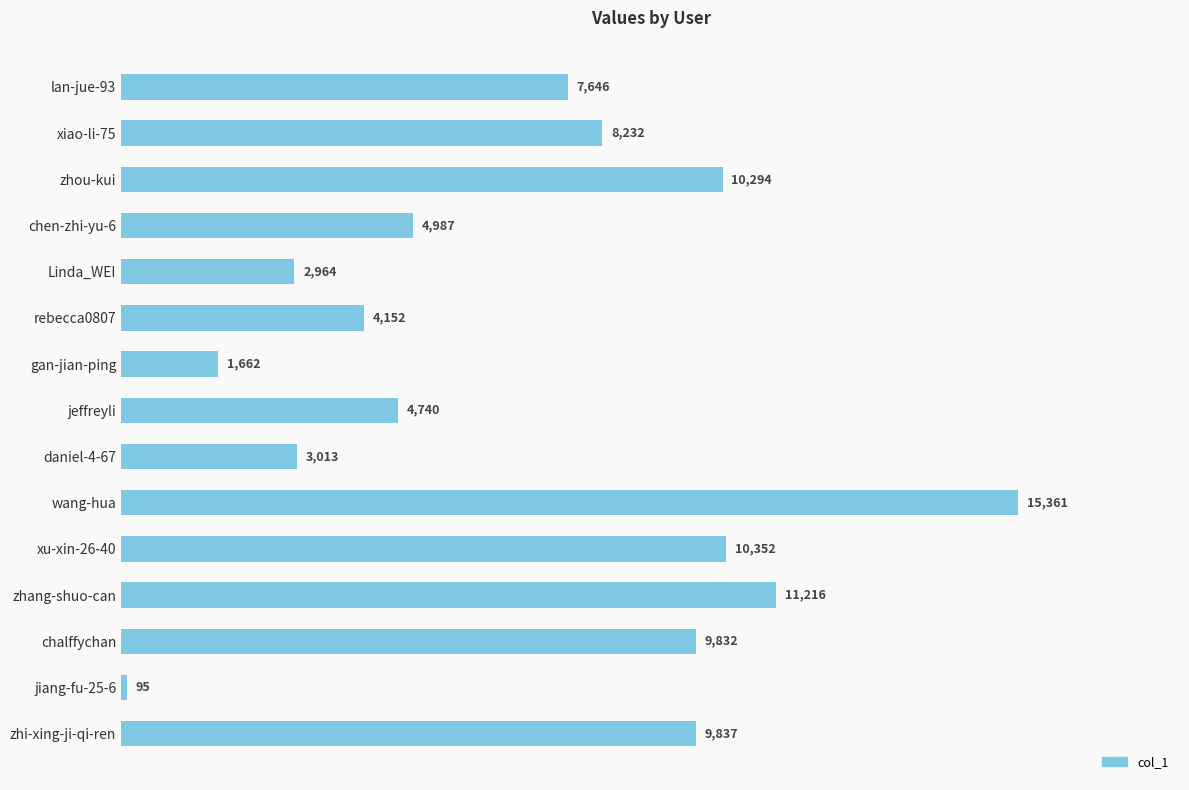

What is the change in value from xiao-li-75 to rebecca0807?

-4080